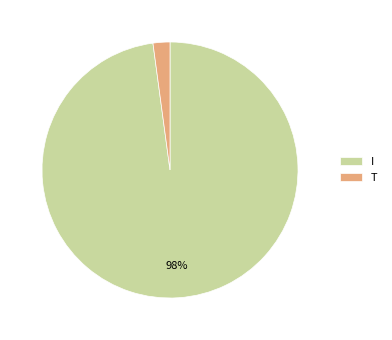

Which slice is the smallest?

T